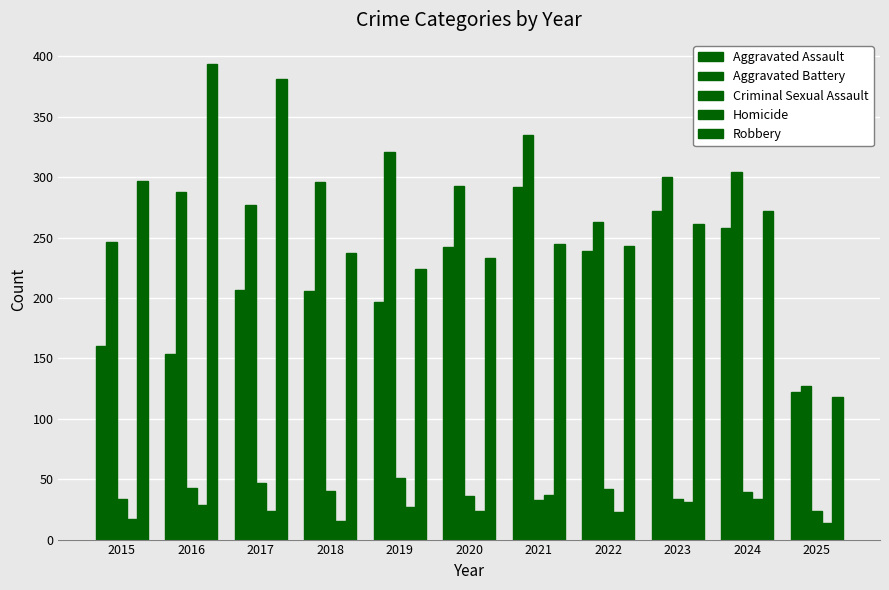

How many distinct data groups are displayed?

5